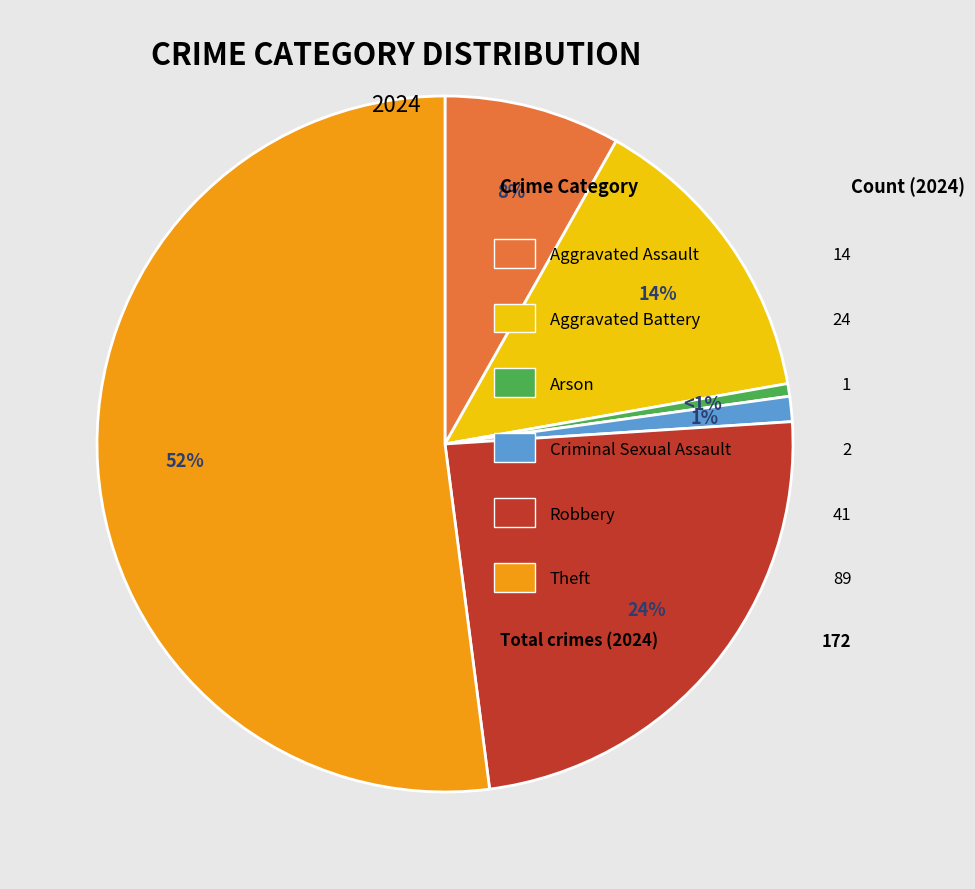

To the nearest percent, what is the difference between the largest and smallest slice percentages?

51%